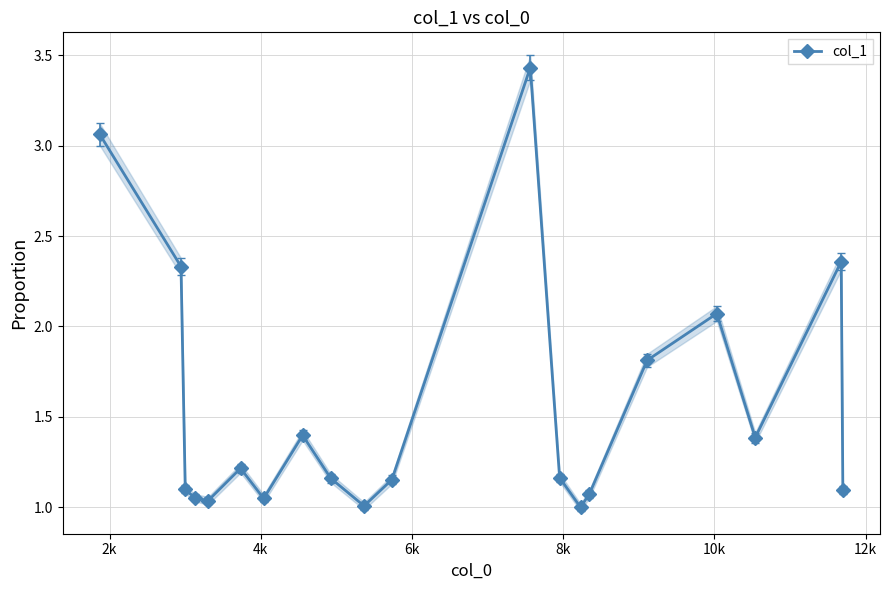

True or false: col_1 has more than 1 points higher than both neighbors.

True